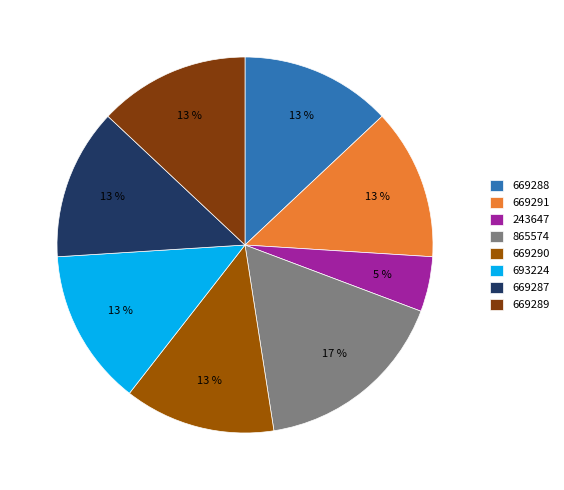

What is the smallest slice in the pie chart?

243647